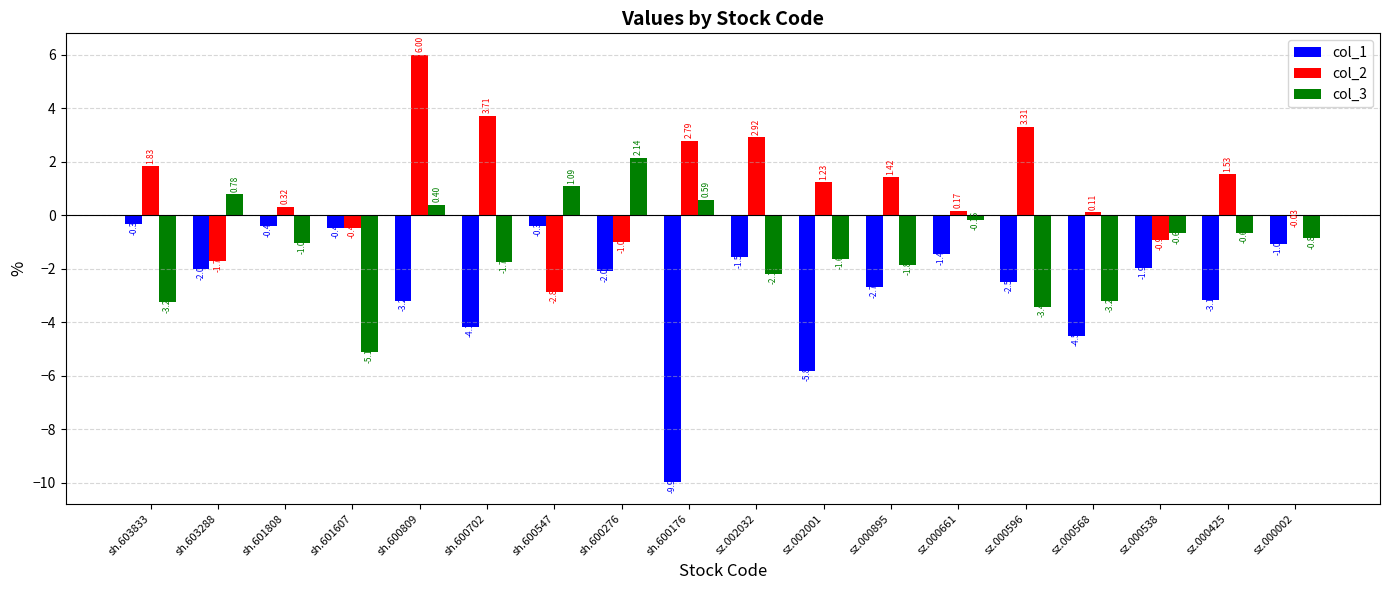

Where does the col_1 series first go above -2?

sh.603833